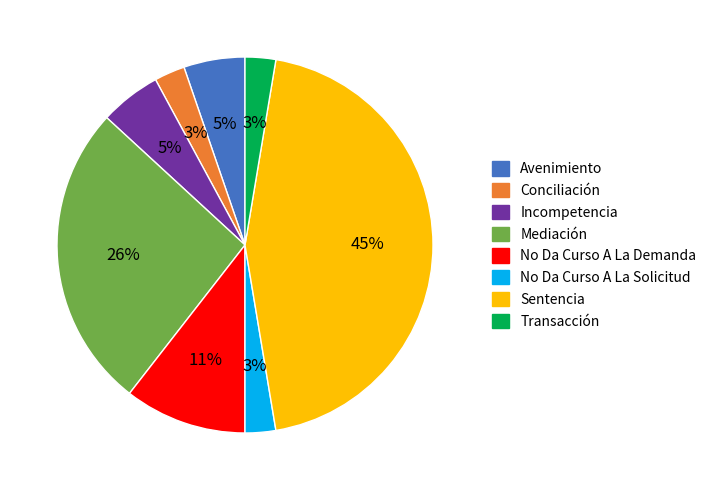

To the nearest percent, what percentage of the pie is No Da Curso A La Demanda?

11%